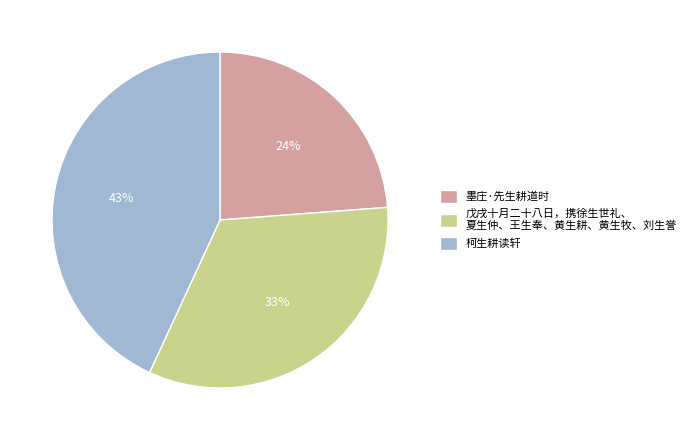

Is the sum of 戊戌十月二十八日，携徐生世礼、 夏生仲、王生奉、黄生耕、黄生牧、刘生誉 and 柯生耕读轩 greater than half?

Yes